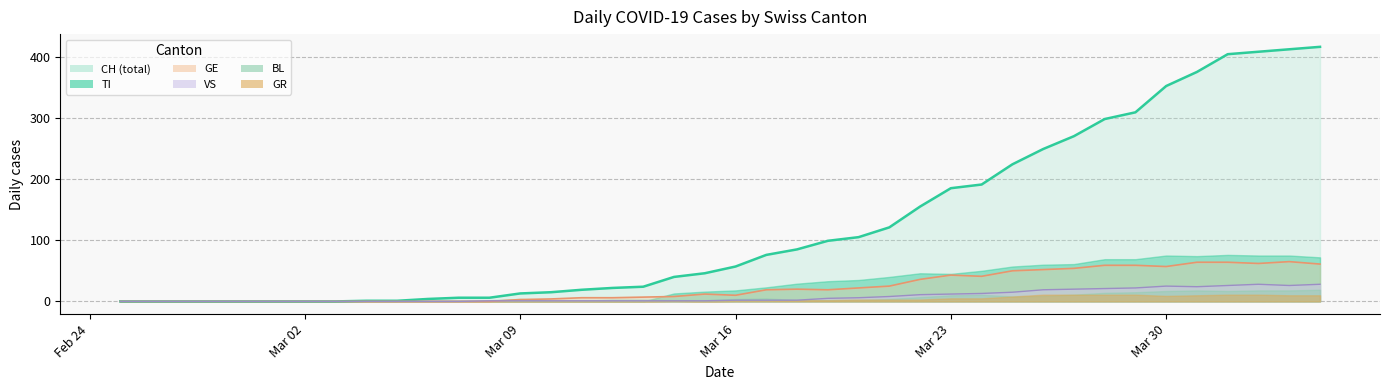

How many categories are shown in the chart?

40